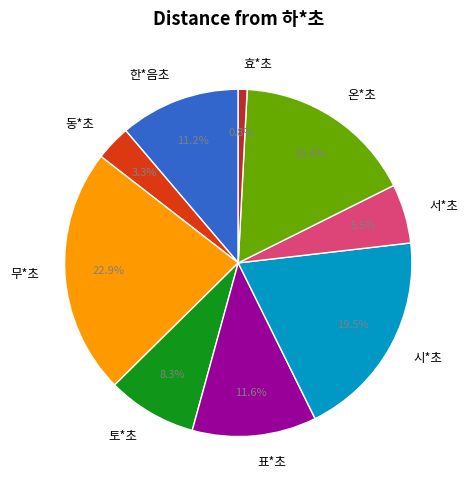

Which has a higher value, 동*초 or 한*음초?

한*음초